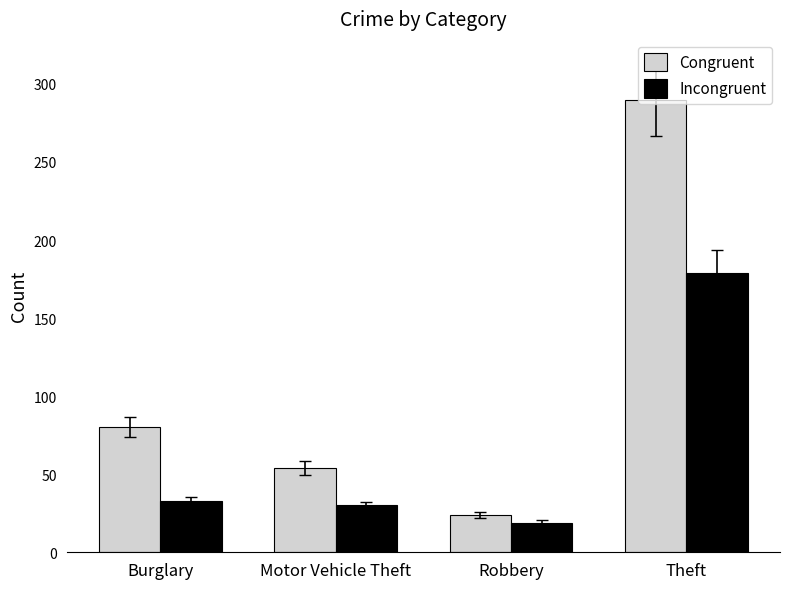

Count the number of categories in the chart.

4